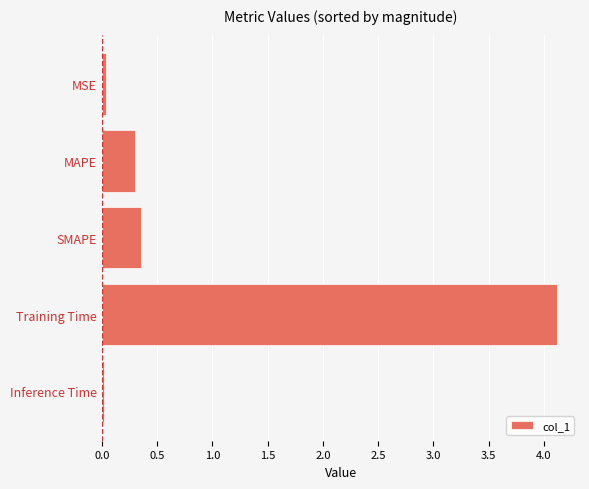

What is the change in value from SMAPE to Training Time?

+3.8